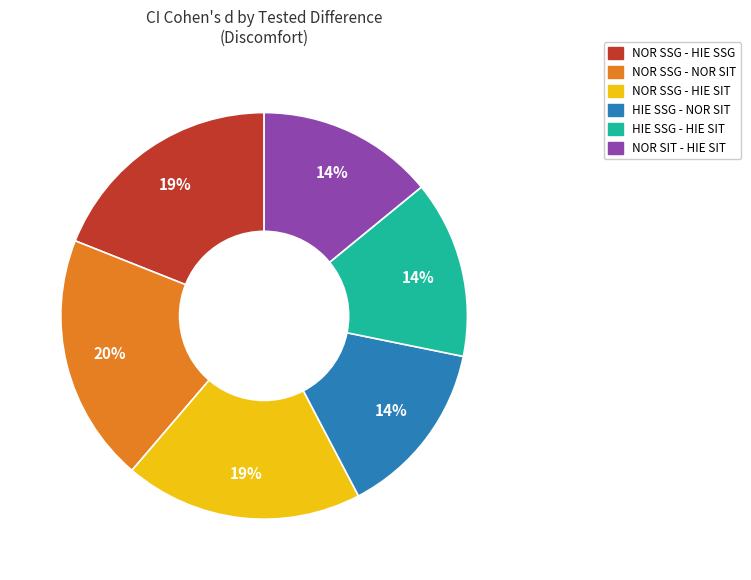

Which category has the biggest portion of the pie?

NOR SSG - NOR SIT